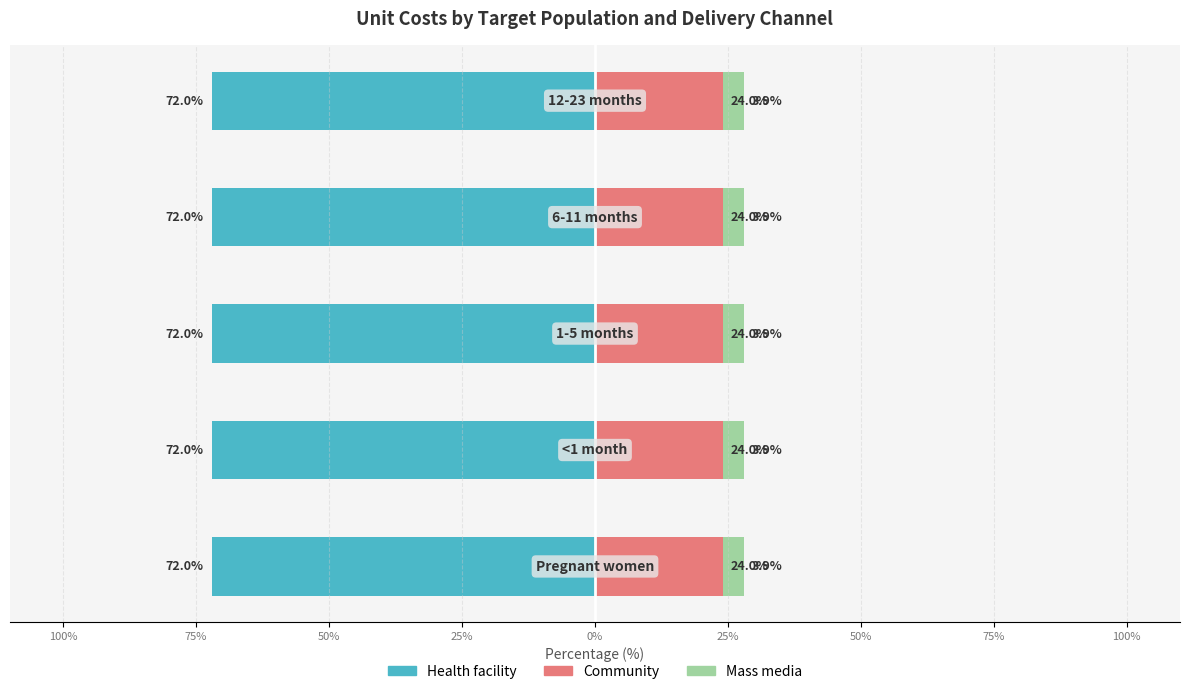

Between <1 month and 12-23 months, which is larger?

<1 month